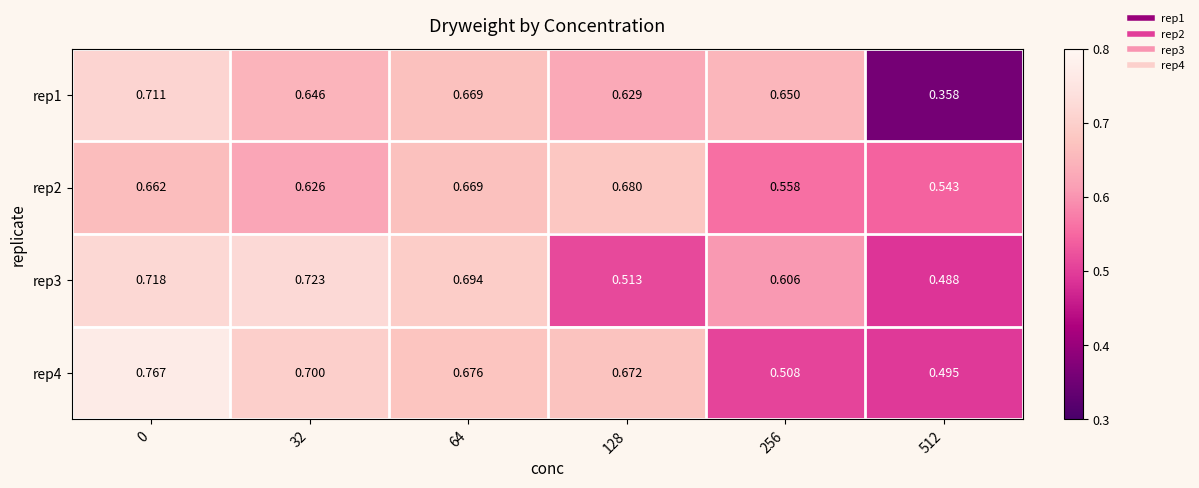

Which series has the largest total across all categories?

rep4